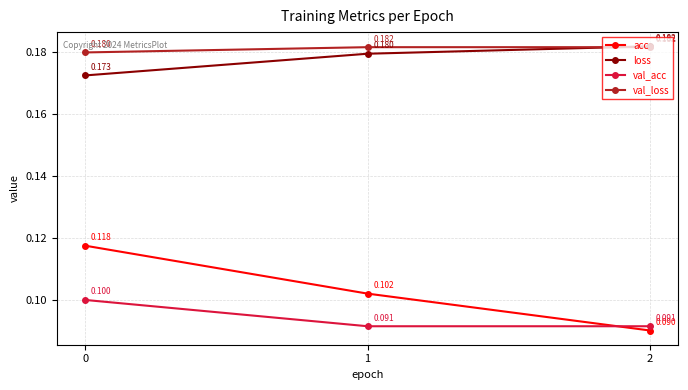

Which series has the widest spread of values?

acc